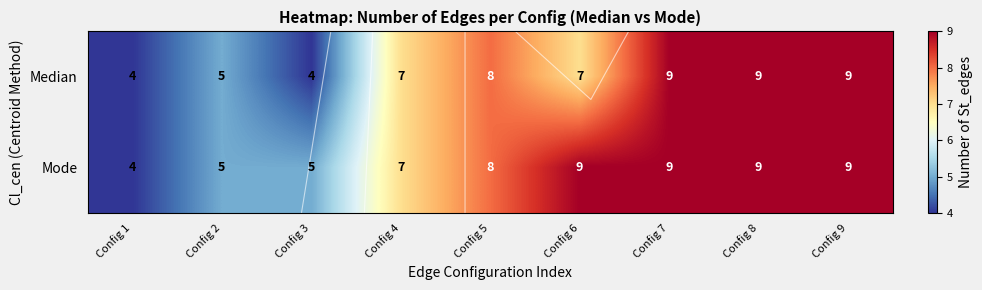

How many data points in Median are less than 7?

3